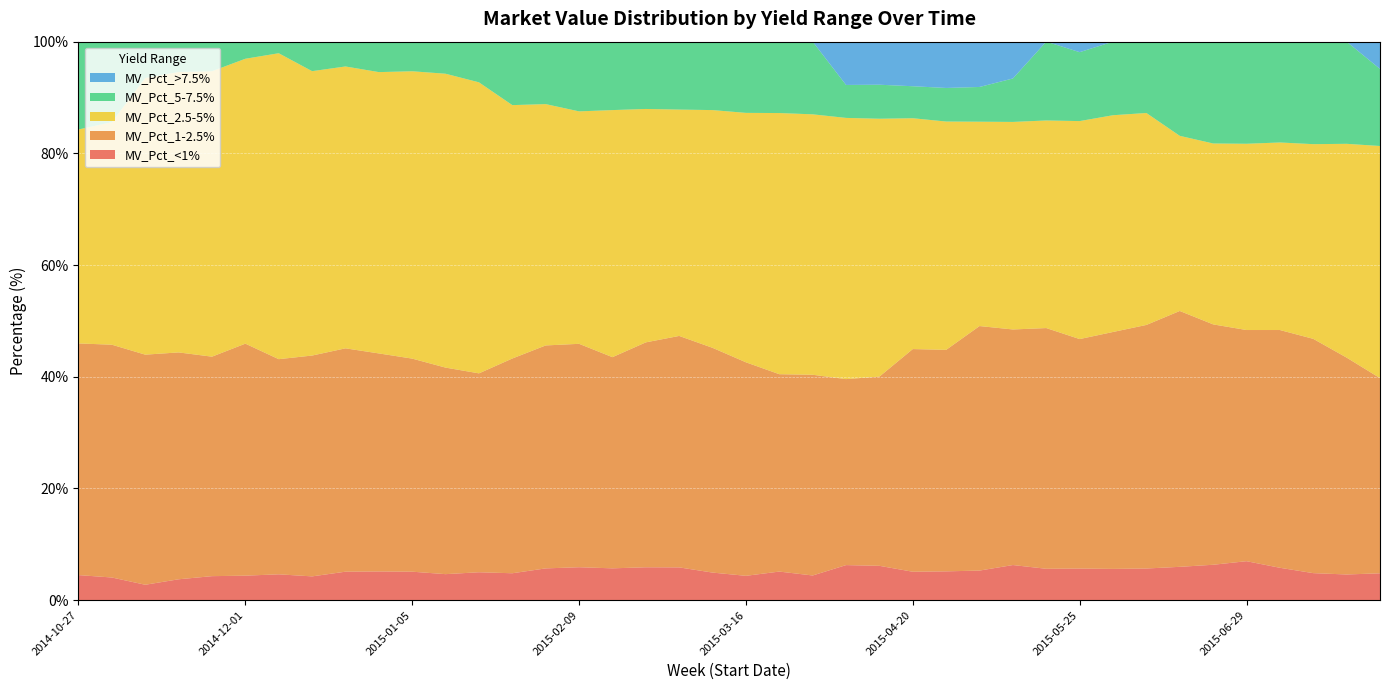

Reading left to right, extract all data points from this chart.

MV_Pct_<1%: 2014-10-27=4.5	2014-11-03=4.1	2014-11-10=2.8	2014-11-17=3.7	2014-11-24=4.3	2014-12-01=4.4	2014-12-08=4.6	2014-12-15=4.3	2014-12-22=5.1	2014-12-29=5.1	2015-01-05=5.1	2015-01-12=4.7	2015-01-19=5.0	2015-01-26=4.8	2015-02-02=5.7	2015-02-09=5.9	2015-02-16=5.7	2015-02-23=5.9	2015-03-02=5.9	2015-03-09=4.9	2015-03-16=4.4	2015-03-23=5.1	2015-03-30=4.4	2015-04-06=6.3	2015-04-13=6.2	2015-04-20=5.1	2015-04-27=5.2	2015-05-04=5.3	2015-05-11=6.3	2015-05-18=5.6	2015-05-25=5.7	2015-06-01=5.6	2015-06-08=5.7	2015-06-15=6.0	2015-06-22=6.3	2015-06-29=7.0	2015-07-06=5.8	2015-07-13=4.8	2015-07-20=4.6	2015-07-27=4.8
MV_Pct_1-2.5%: 2014-10-27=41.5	2014-11-03=41.7	2014-11-10=41.2	2014-11-17=40.6	2014-11-24=39.3	2014-12-01=41.5	2014-12-08=38.5	2014-12-15=39.5	2014-12-22=40.0	2014-12-29=39.0	2015-01-05=38.1	2015-01-12=37.0	2015-01-19=35.6	2015-01-26=38.5	2015-02-02=39.9	2015-02-09=40.0	2015-02-16=37.8	2015-02-23=40.3	2015-03-02=41.4	2015-03-09=40.2	2015-03-16=38.2	2015-03-23=35.3	2015-03-30=35.9	2015-04-06=33.3	2015-04-13=33.9	2015-04-20=39.9	2015-04-27=39.7	2015-05-04=43.8	2015-05-11=42.2	2015-05-18=43.1	2015-05-25=41.1	2015-06-01=42.4	2015-06-08=43.6	2015-06-15=45.8	2015-06-22=43.0	2015-06-29=41.4	2015-07-06=42.6	2015-07-13=42.0	2015-07-20=38.8	2015-07-27=35.0
MV_Pct_2.5-5%: 2014-10-27=38.3	2014-11-03=39.8	2014-11-10=49.5	2014-11-17=50.2	2014-11-24=51.1	2014-12-01=51.0	2014-12-08=54.8	2014-12-15=50.9	2014-12-22=50.5	2014-12-29=50.4	2015-01-05=51.5	2015-01-12=52.6	2015-01-19=52.1	2015-01-26=45.4	2015-02-02=43.2	2015-02-09=41.6	2015-02-16=44.2	2015-02-23=41.8	2015-03-02=40.5	2015-03-09=42.6	2015-03-16=44.7	2015-03-23=46.8	2015-03-30=46.6	2015-04-06=46.8	2015-04-13=46.2	2015-04-20=41.3	2015-04-27=40.9	2015-05-04=36.6	2015-05-11=37.2	2015-05-18=37.2	2015-05-25=39.0	2015-06-01=38.8	2015-06-08=38.0	2015-06-15=31.4	2015-06-22=32.4	2015-06-29=33.4	2015-07-06=33.6	2015-07-13=34.9	2015-07-20=38.3	2015-07-27=41.6
MV_Pct_5-7.5%: 2014-10-27=15.7	2014-11-03=14.4	2014-11-10=6.5	2014-11-17=5.4	2014-11-24=5.3	2014-12-01=3.0	2014-12-08=2.1	2014-12-15=5.3	2014-12-22=5.4	2014-12-29=5.5	2015-01-05=5.3	2015-01-12=5.7	2015-01-19=7.3	2015-01-26=11.4	2015-02-02=11.2	2015-02-09=12.5	2015-02-16=12.2	2015-02-23=12.1	2015-03-02=12.2	2015-03-09=12.2	2015-03-16=12.8	2015-03-23=12.8	2015-03-30=13.0	2015-04-06=5.9	2015-04-13=6.1	2015-04-20=5.7	2015-04-27=6.0	2015-05-04=6.2	2015-05-11=7.8	2015-05-18=14.1	2015-05-25=12.3	2015-06-01=13.2	2015-06-08=12.8	2015-06-15=16.9	2015-06-22=18.2	2015-06-29=18.3	2015-07-06=18.1	2015-07-13=18.4	2015-07-20=18.3	2015-07-27=13.8
MV_Pct_>7.5%: 2014-10-27=0.0	2014-11-03=0.0	2014-11-10=0.0	2014-11-17=0.0	2014-11-24=0.0	2014-12-01=0.0	2014-12-08=0.0	2014-12-15=0.0	2014-12-22=0.0	2014-12-29=0.0	2015-01-05=0.0	2015-01-12=0.0	2015-01-19=0.0	2015-01-26=0.0	2015-02-02=0.0	2015-02-09=0.0	2015-02-16=0.0	2015-02-23=0.0	2015-03-02=0.0	2015-03-09=0.0	2015-03-16=0.0	2015-03-23=0.0	2015-03-30=0.0	2015-04-06=7.8	2015-04-13=7.7	2015-04-20=8.0	2015-04-27=8.3	2015-05-04=8.1	2015-05-11=6.6	2015-05-18=0.0	2015-05-25=1.9	2015-06-01=0.0	2015-06-08=0.0	2015-06-15=0.0	2015-06-22=0.0	2015-06-29=0.0	2015-07-06=0.0	2015-07-13=0.0	2015-07-20=0.0	2015-07-27=4.9